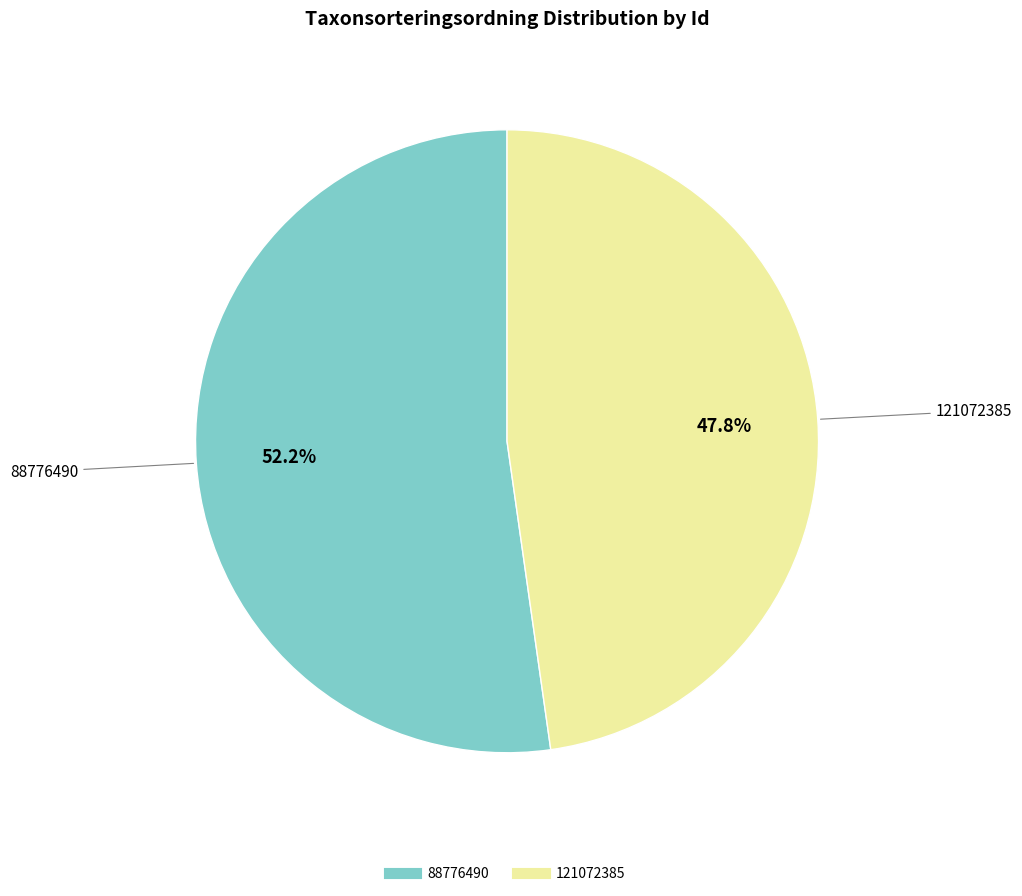

Which slice is the largest?

88776490